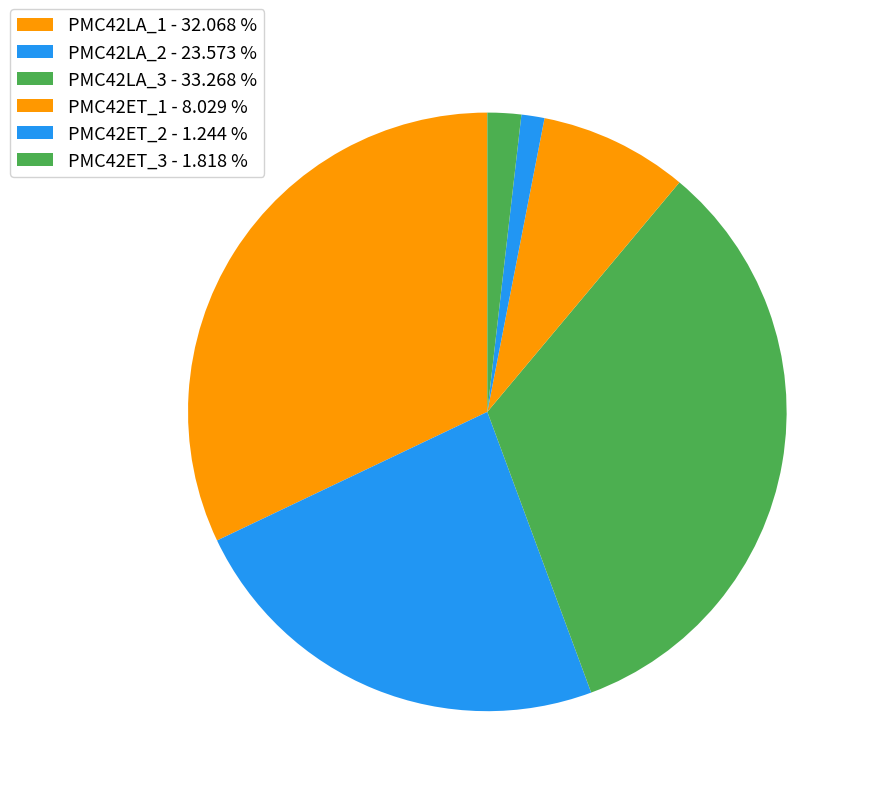

Which slice is the largest?

PMC42LA_3